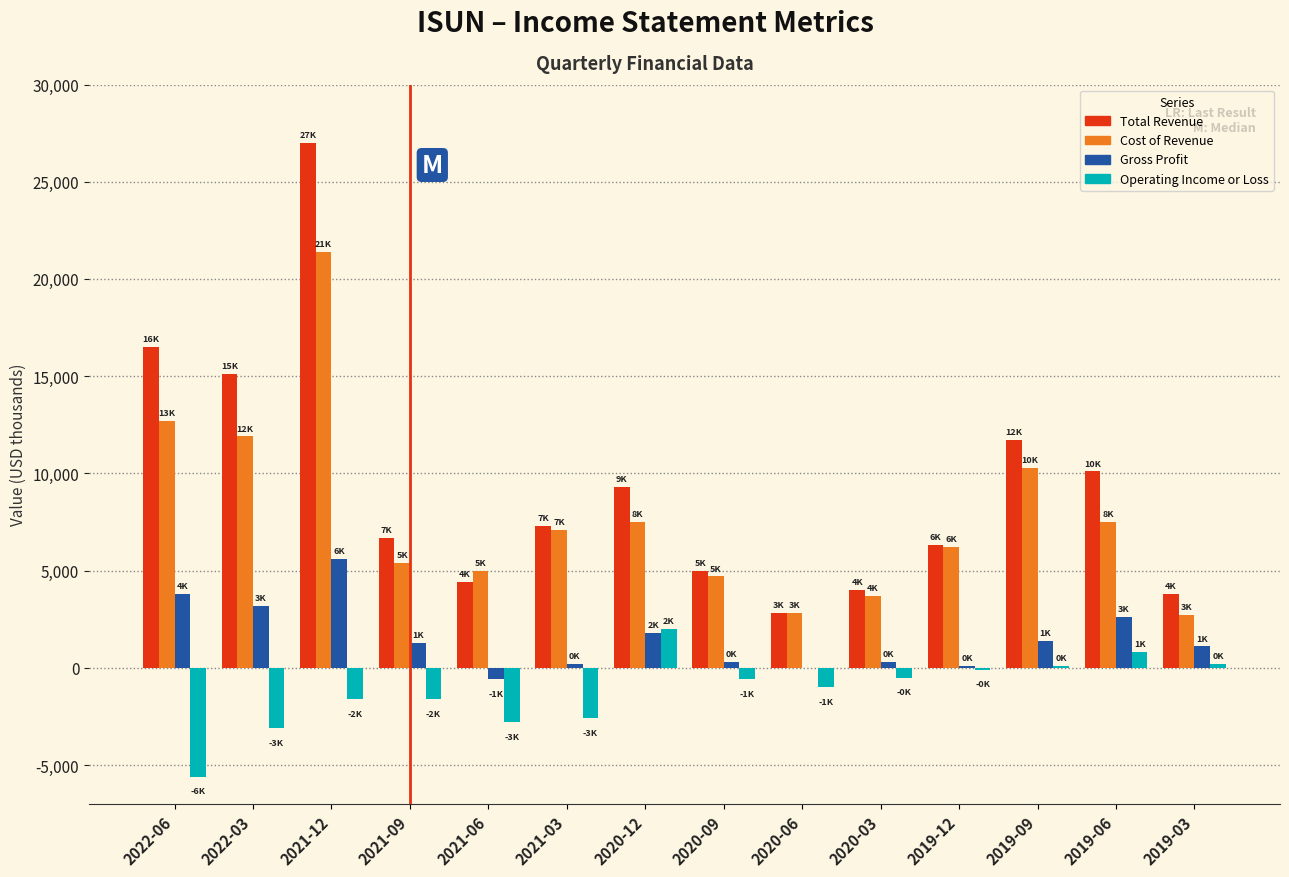

What is the sum of all Operating Income or Loss values?

-16400